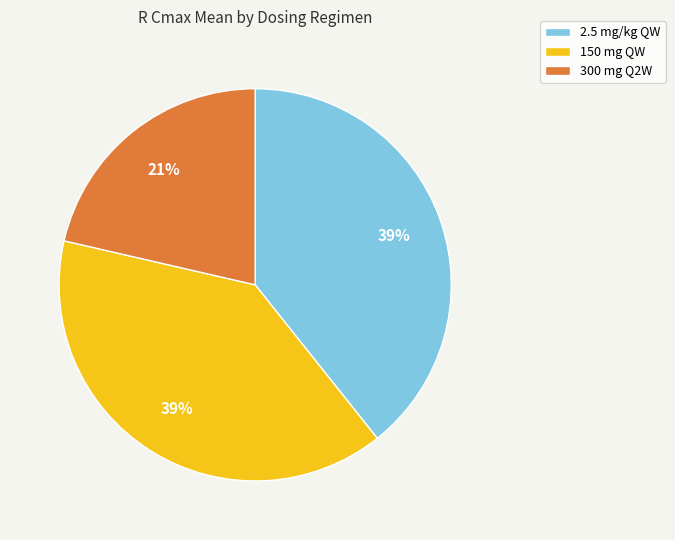

To the nearest percent, what is the combined percentage of 300 mg Q2W and 150 mg QW?

61%